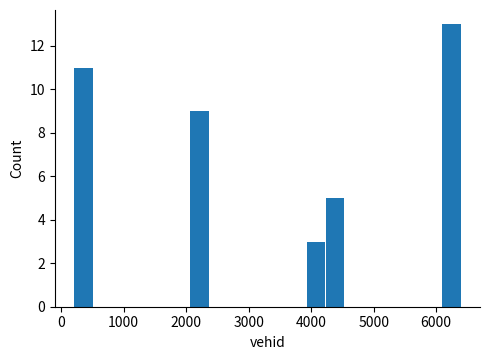

Read against the x-axis, roughly where is the centre of the tallest bar?

6200